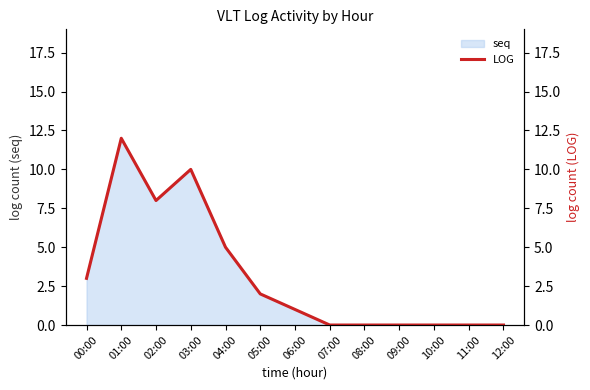

Read the value at 00:00.

3